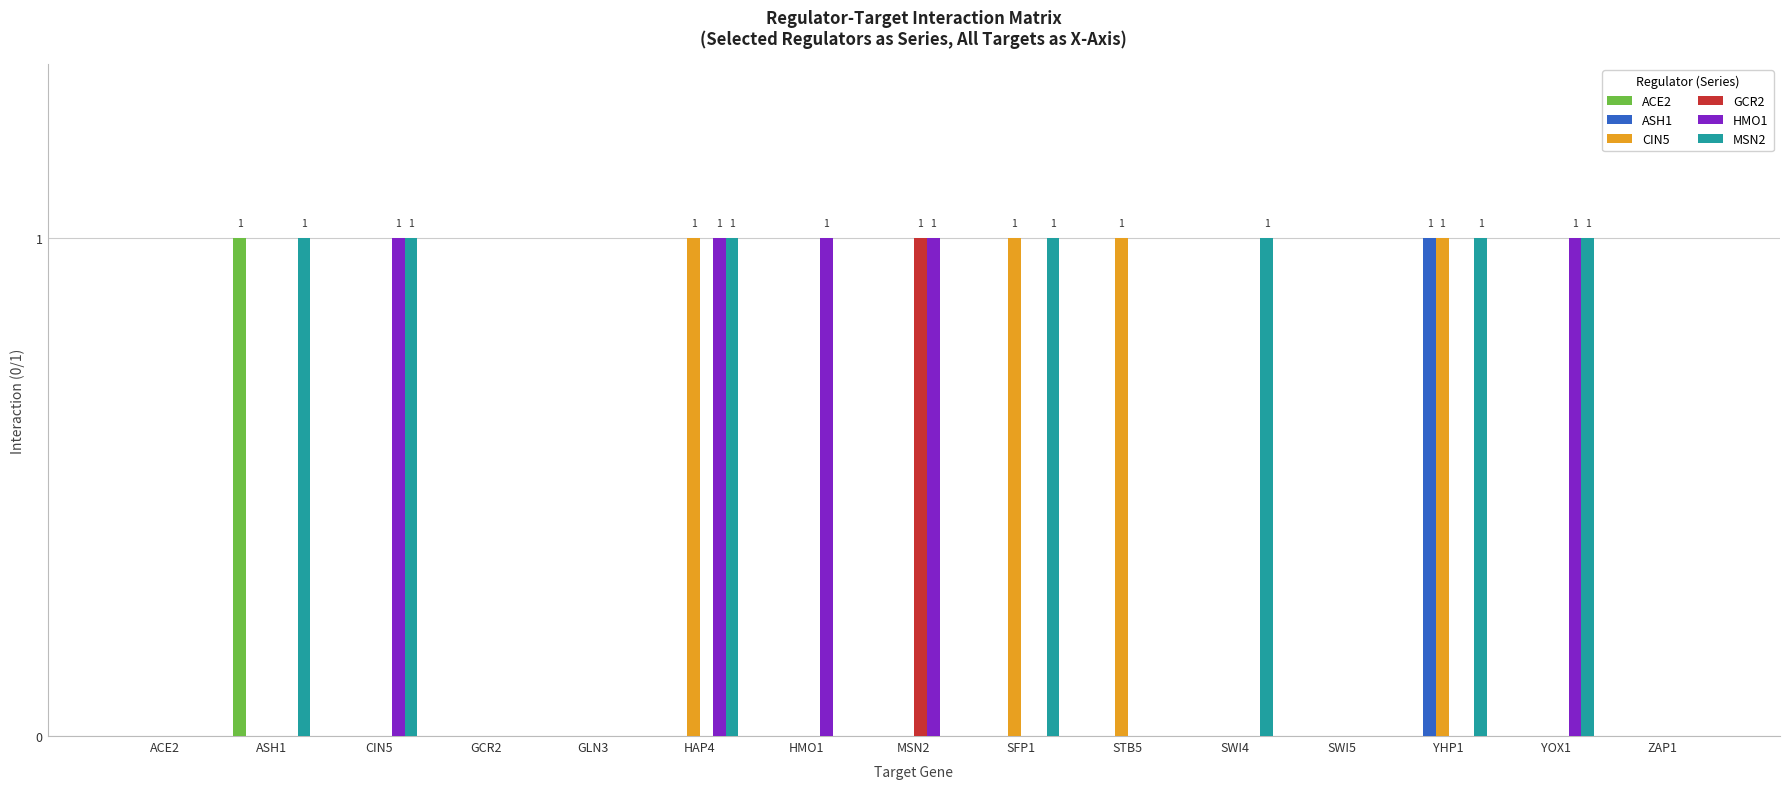

The value of CIN5 at YHP1 is 1. True or false?

True